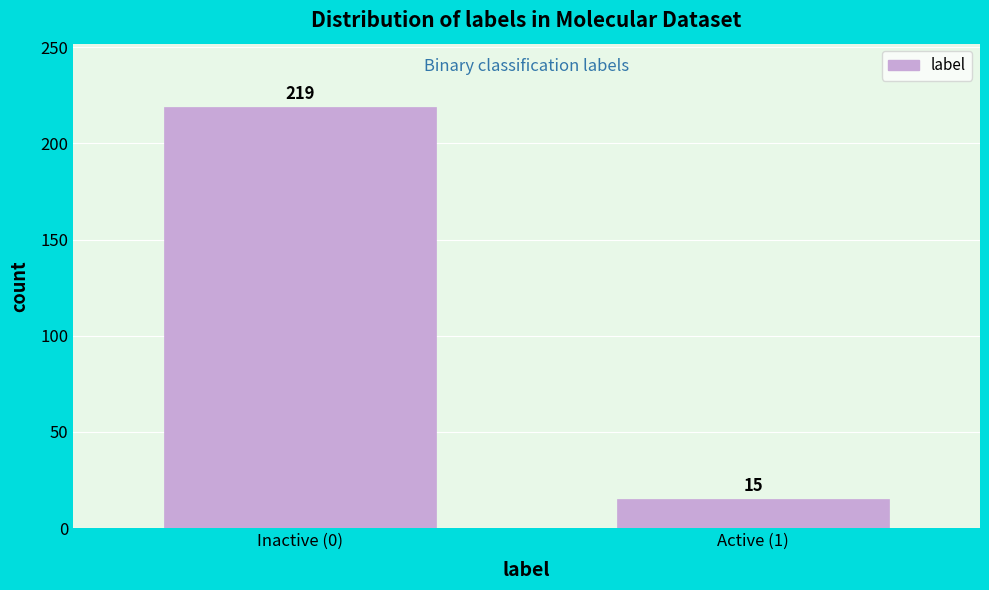

Reading right to left, list all the values displayed in this chart.

Active (1)=15	Inactive (0)=219